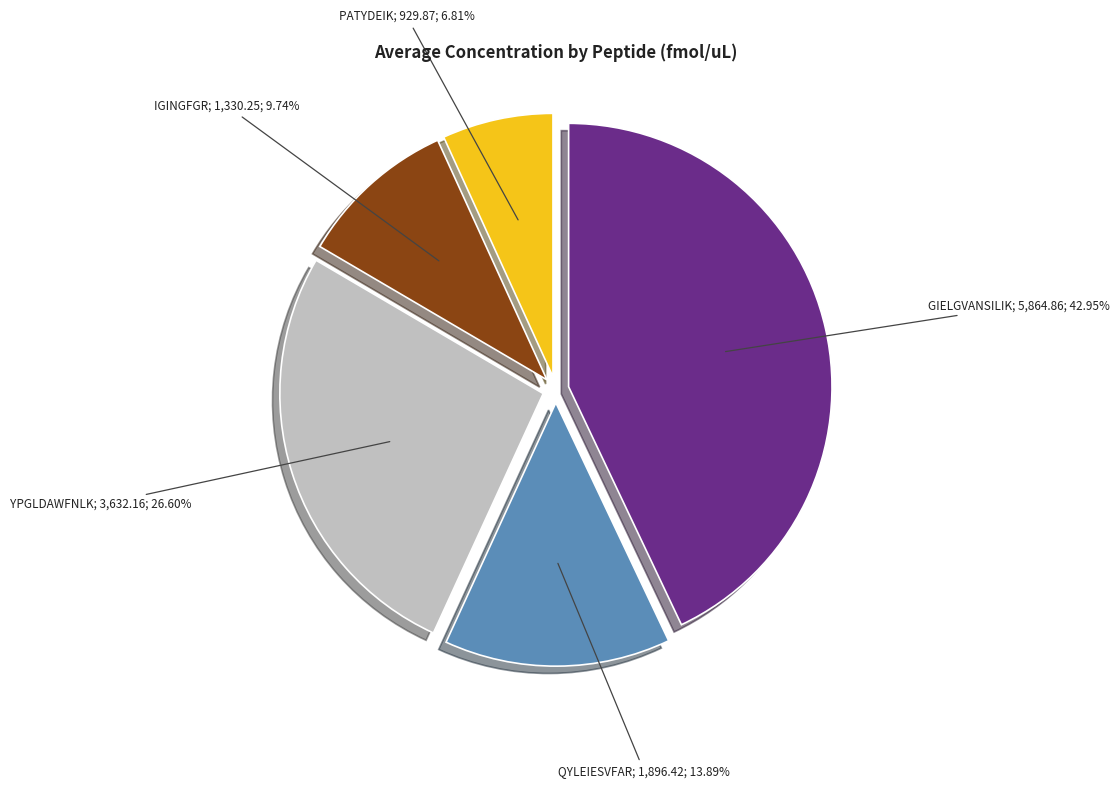

Does any single category account for the majority?

No